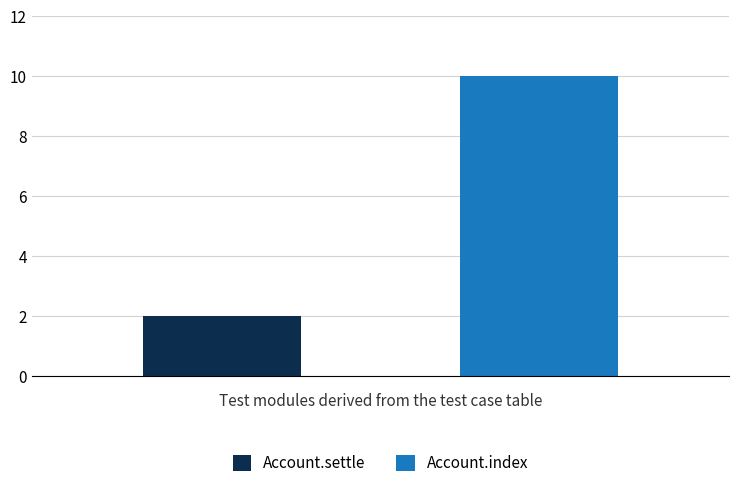

Which series has the widest spread of values?

Account.settle